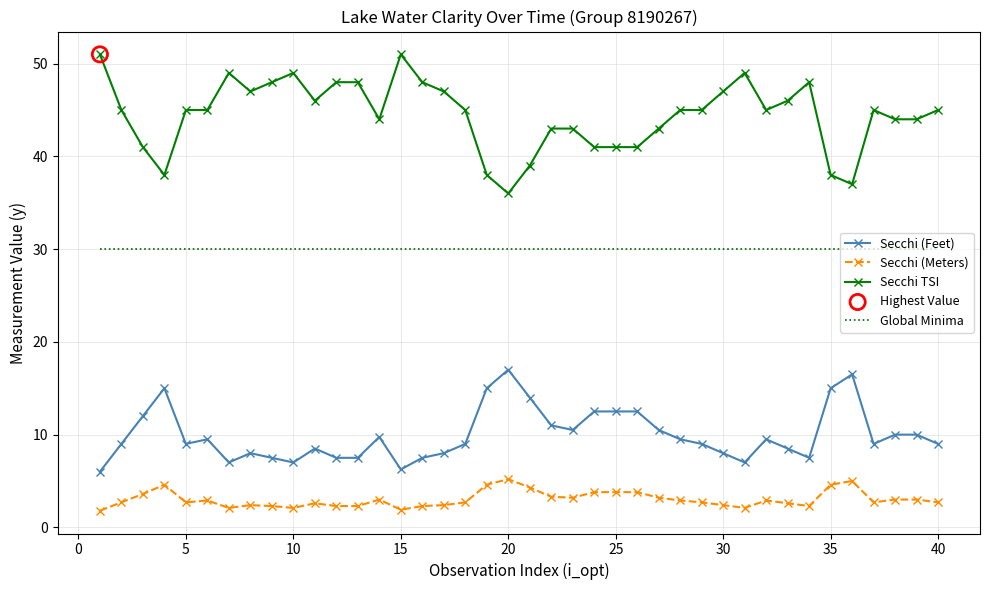

Which series has the largest total across all categories?

Secchi TSI